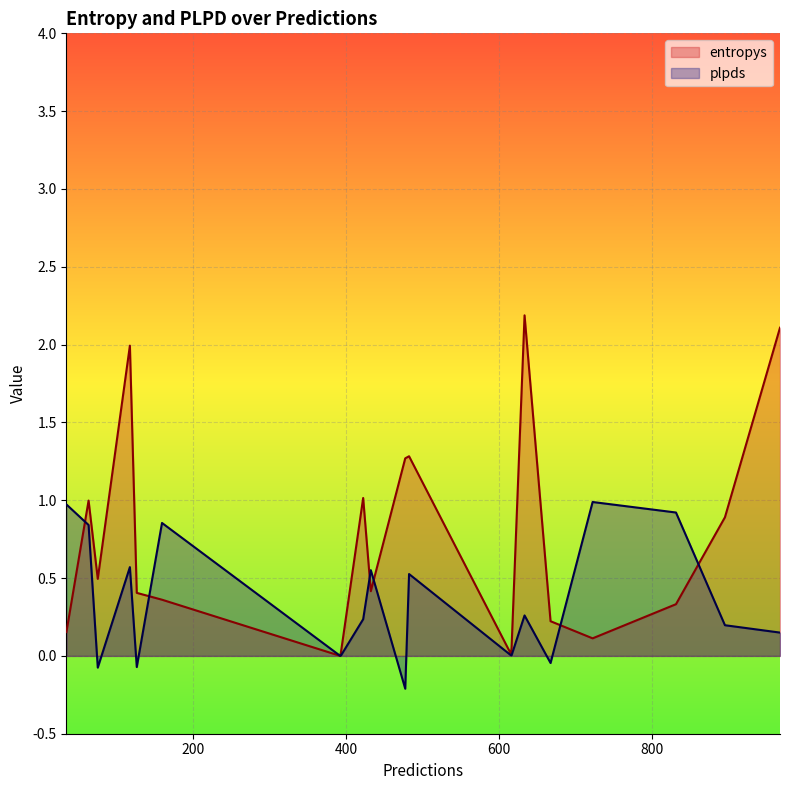

List the series in order of their overall mean, lowest first.

plpds, entropys